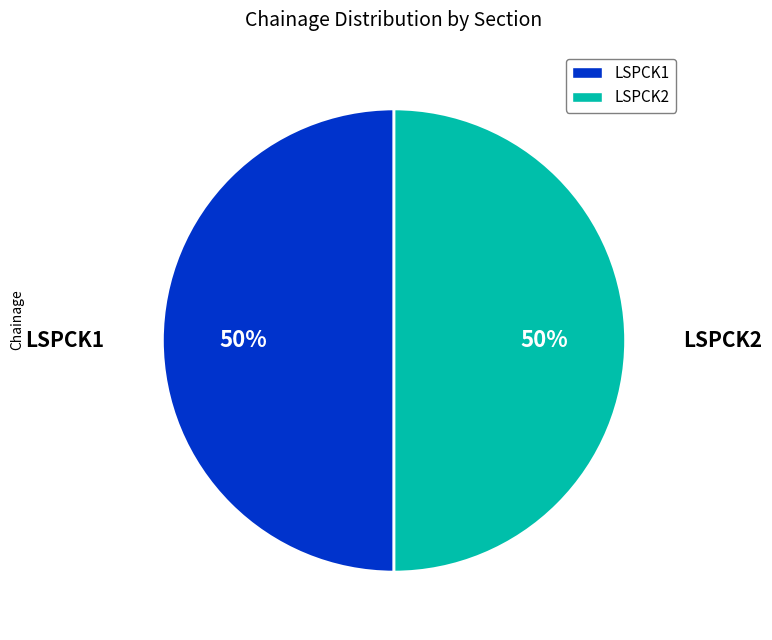

Do LSPCK2 and LSPCK1 together represent more than half of the pie?

Yes